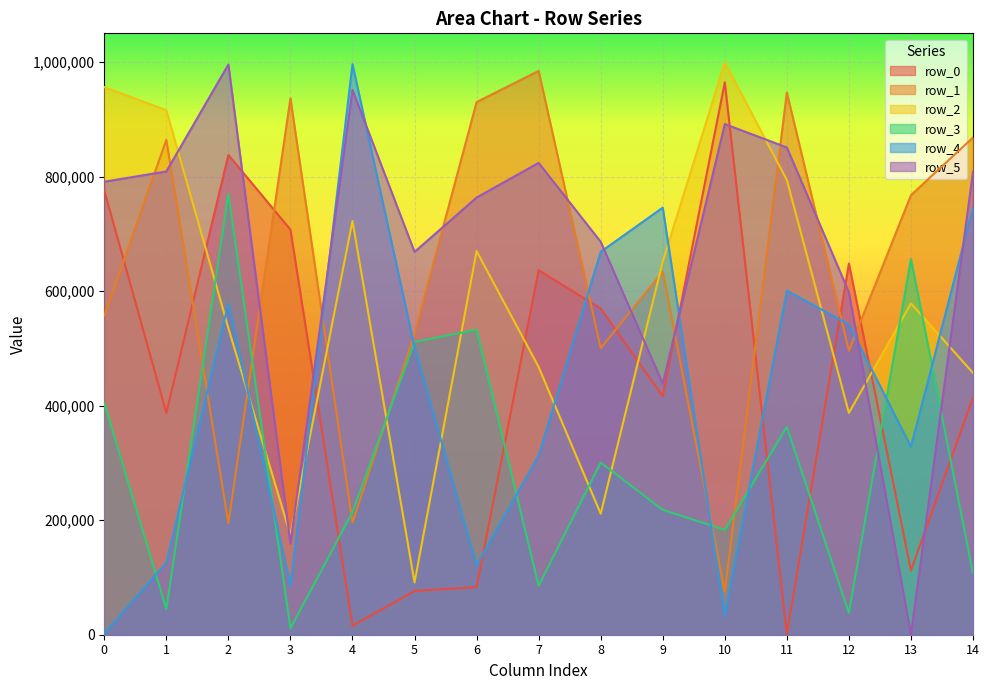

What is the difference between the maximum and minimum values in the row_4 series?

994112